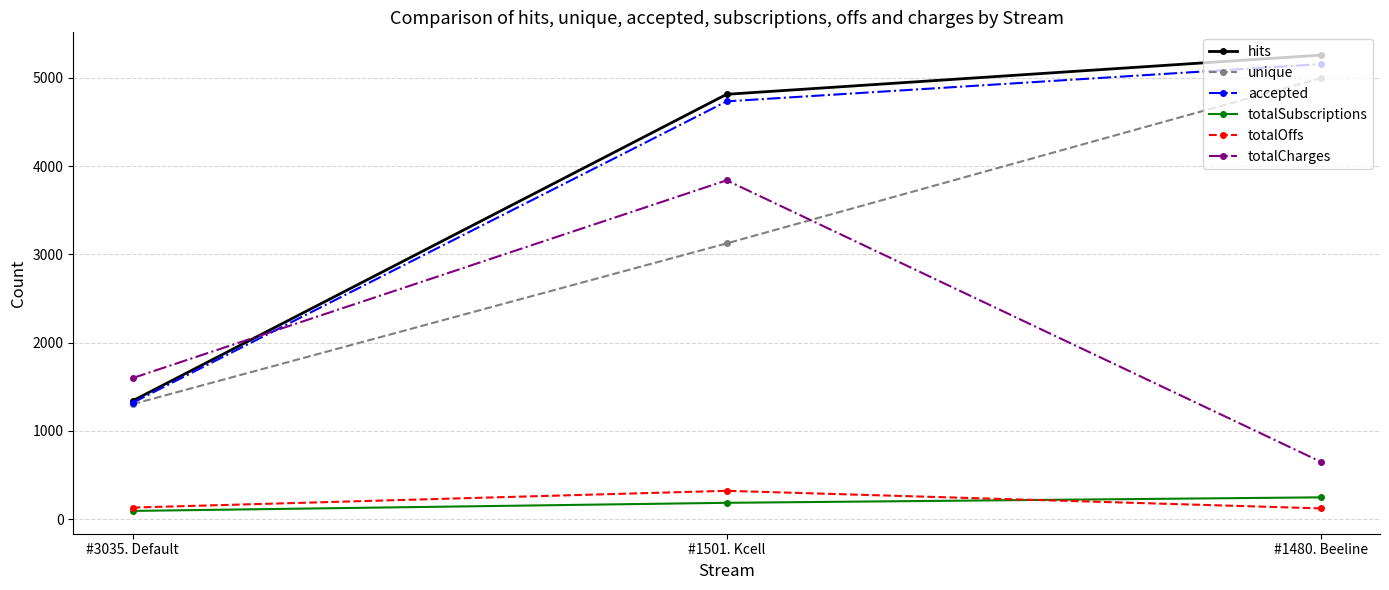

At which label is hits closest to 3300?

#1501. Kcell